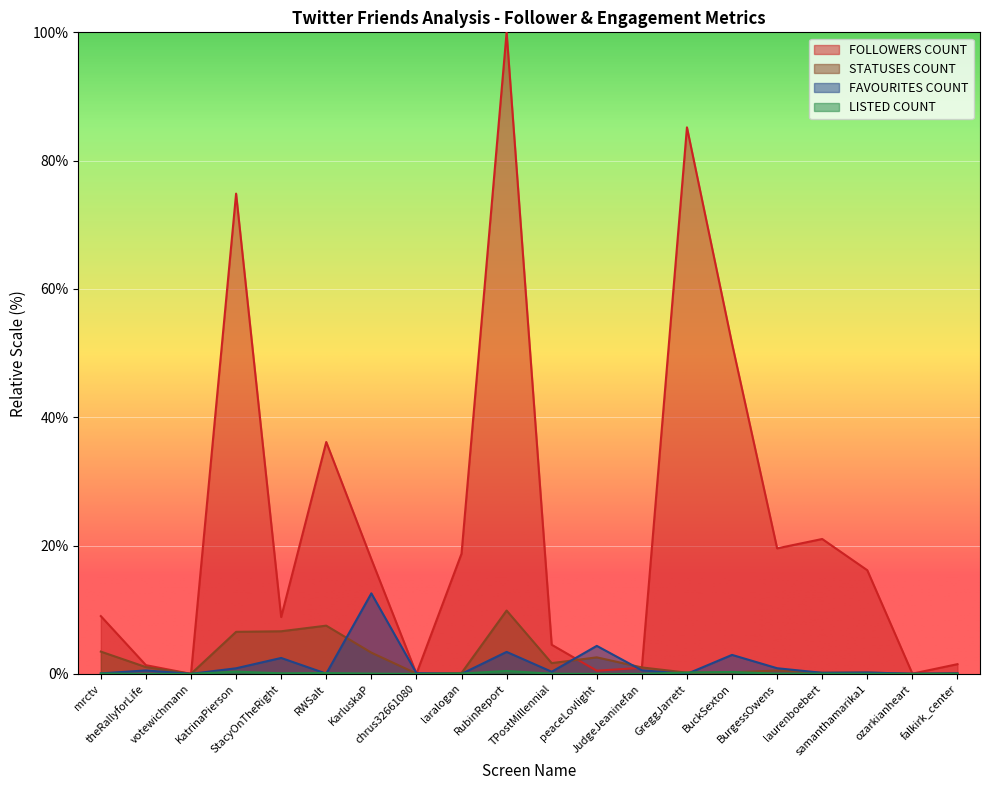

The FOLLOWERS COUNT series shows 51.5 at BuckSexton. True or false?

True